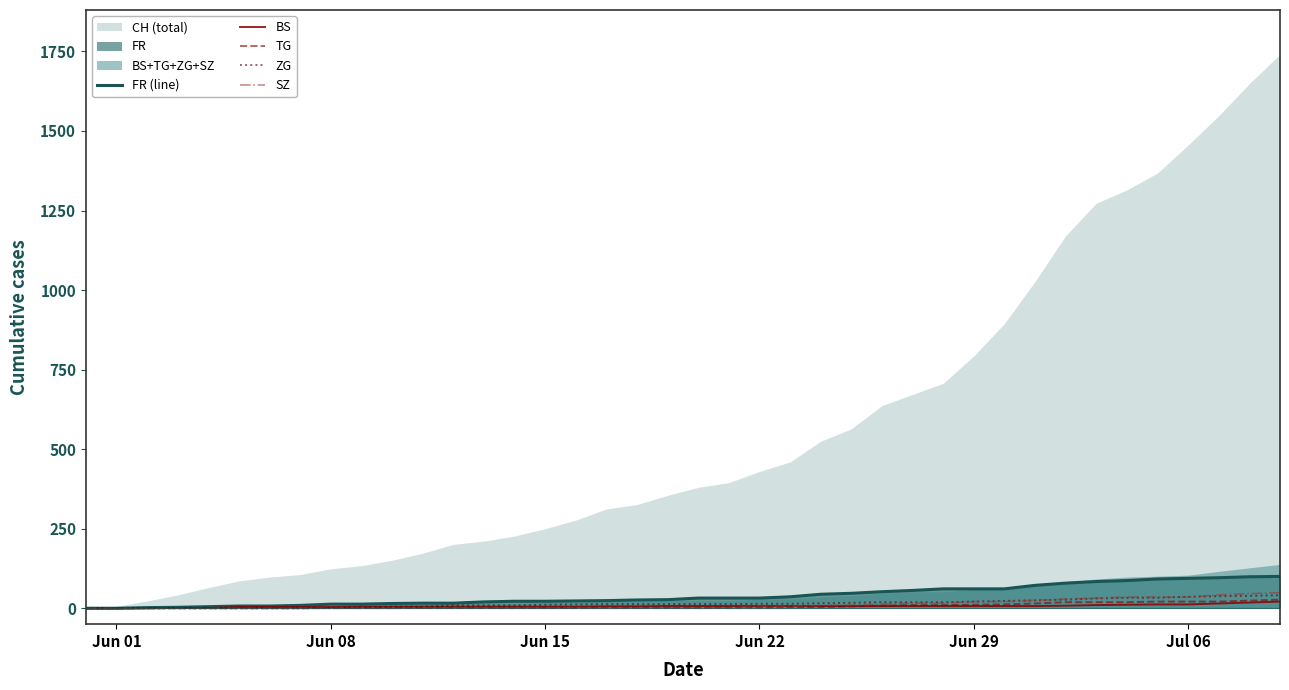

True or false: TG and FR (line) cross at least once.

False